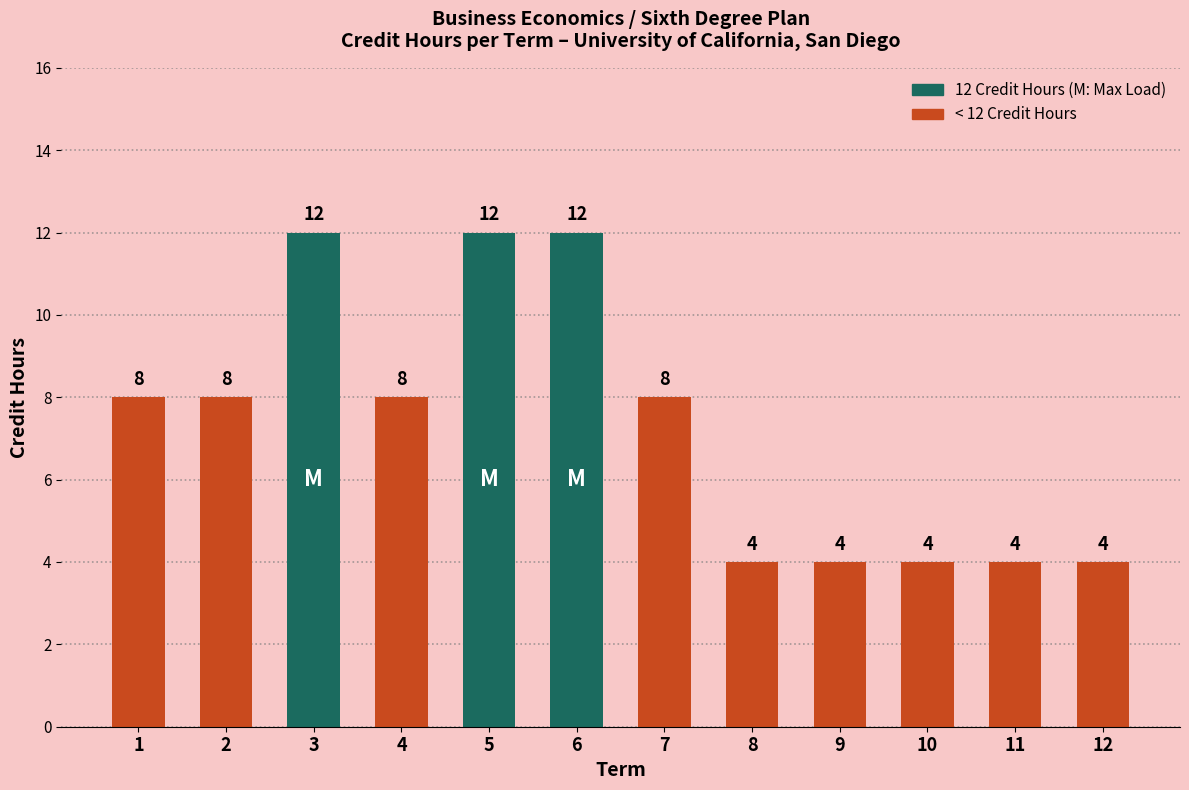

What is the ratio of the value at 1 to the value at 9?

2.0